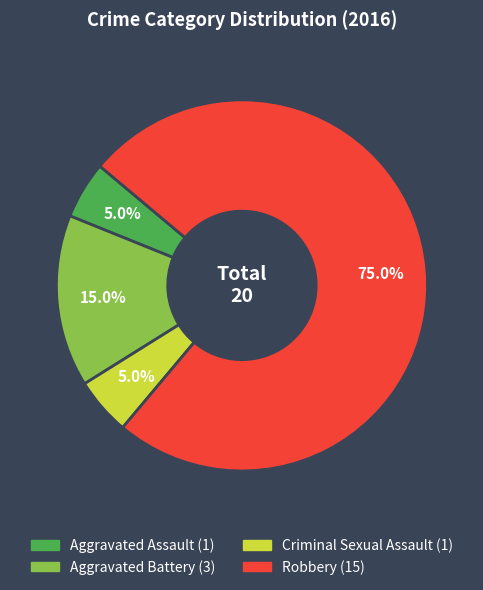

Is there any slice that represents more than half of the pie?

Yes